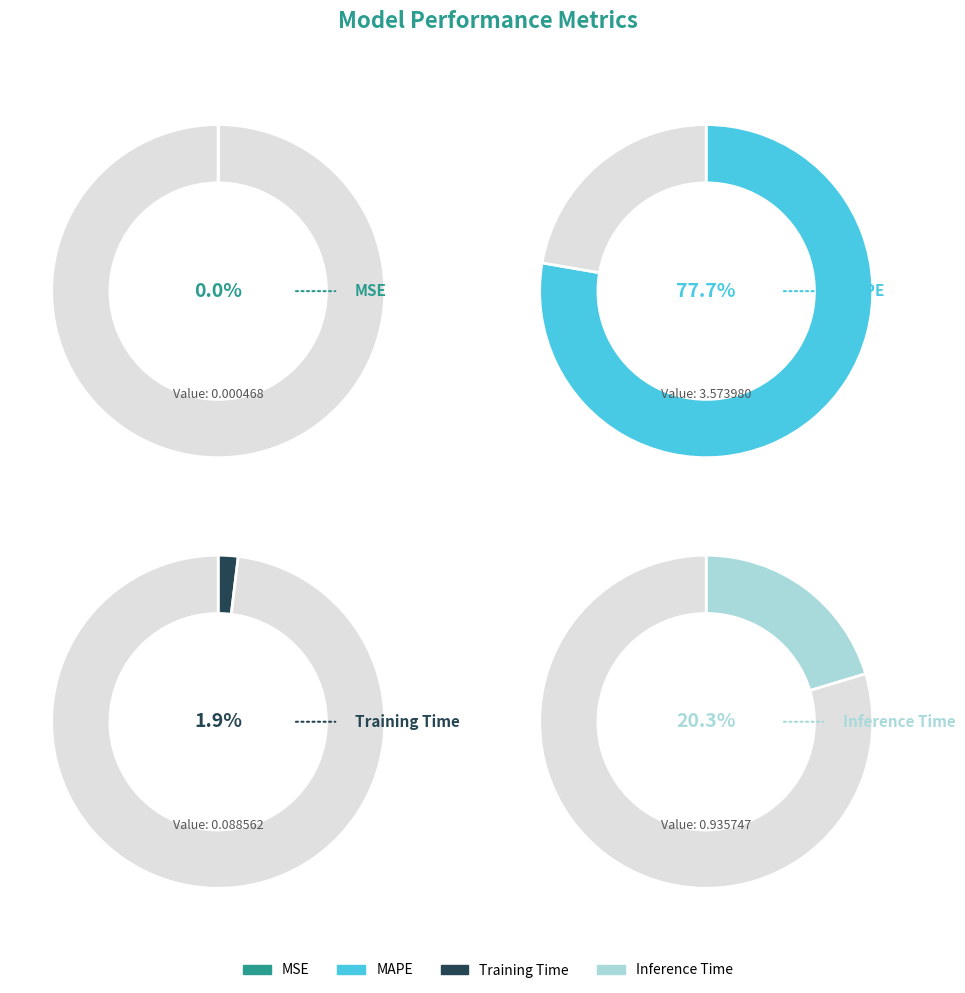

To the nearest percent, what is the average slice percentage?

25%